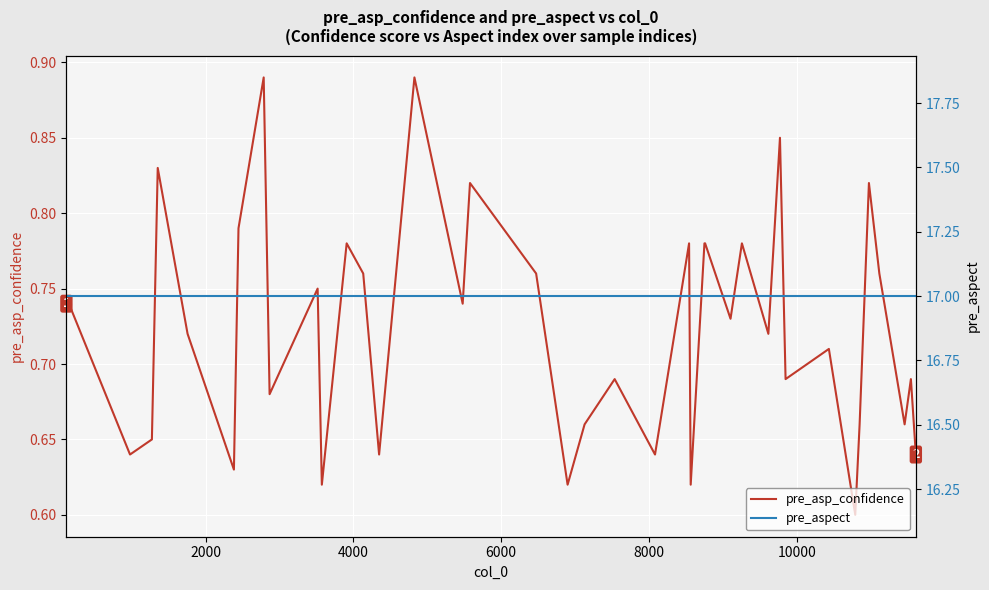

True or false: pre_aspect and pre_asp_confidence intersect in this chart.

False